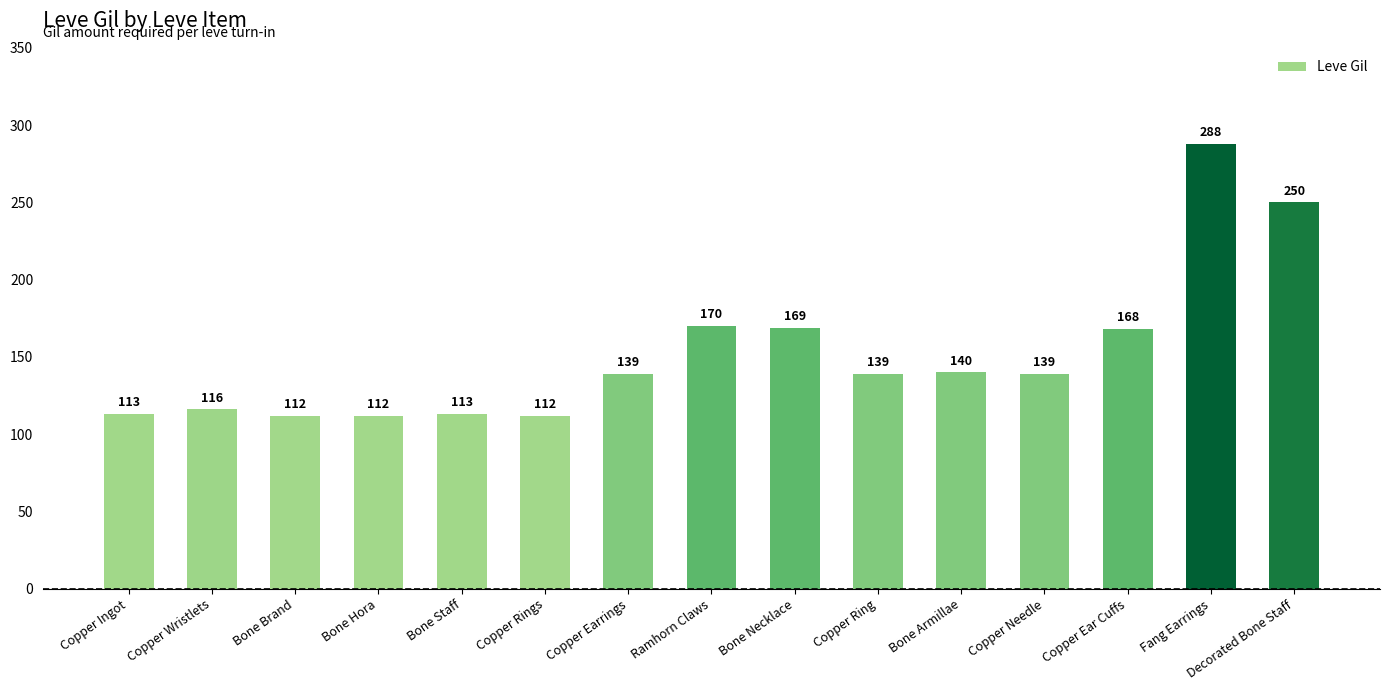

Are the bars grouped side by side (vs. stacked)?

No